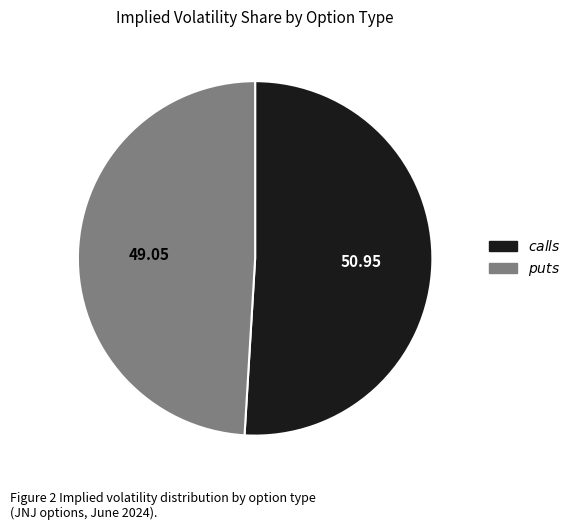

Is there a majority slice in this chart?

Yes